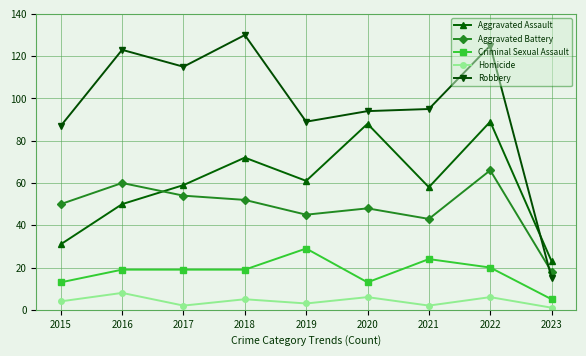

The value of Criminal Sexual Assault at 2019 is 6. True or false?

False